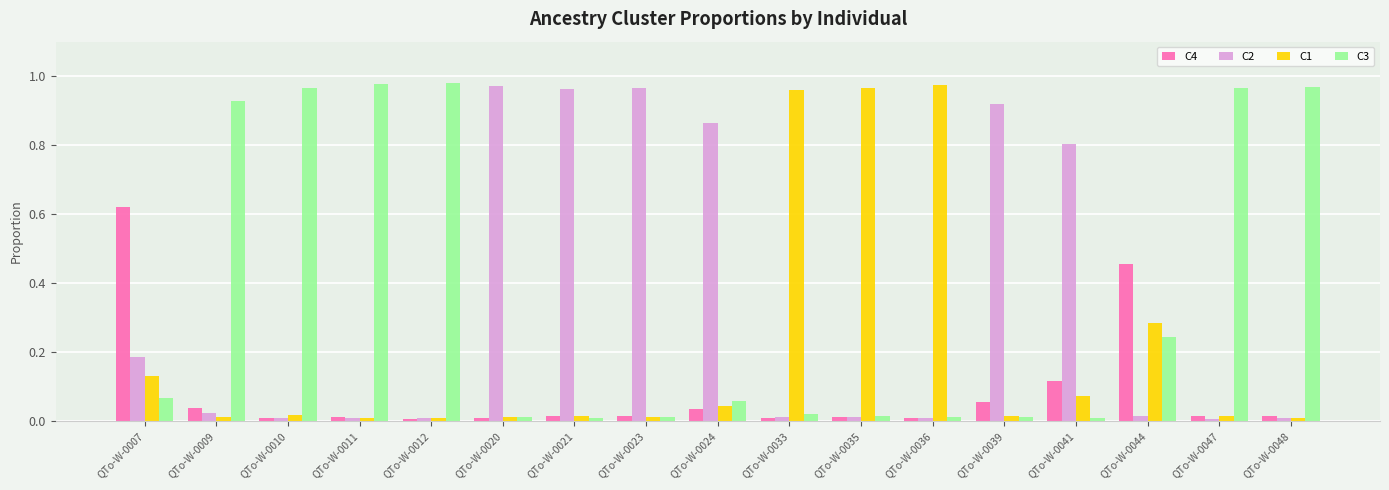

Is it true that C4 equals 0.8 at QTo-W-0044?

False